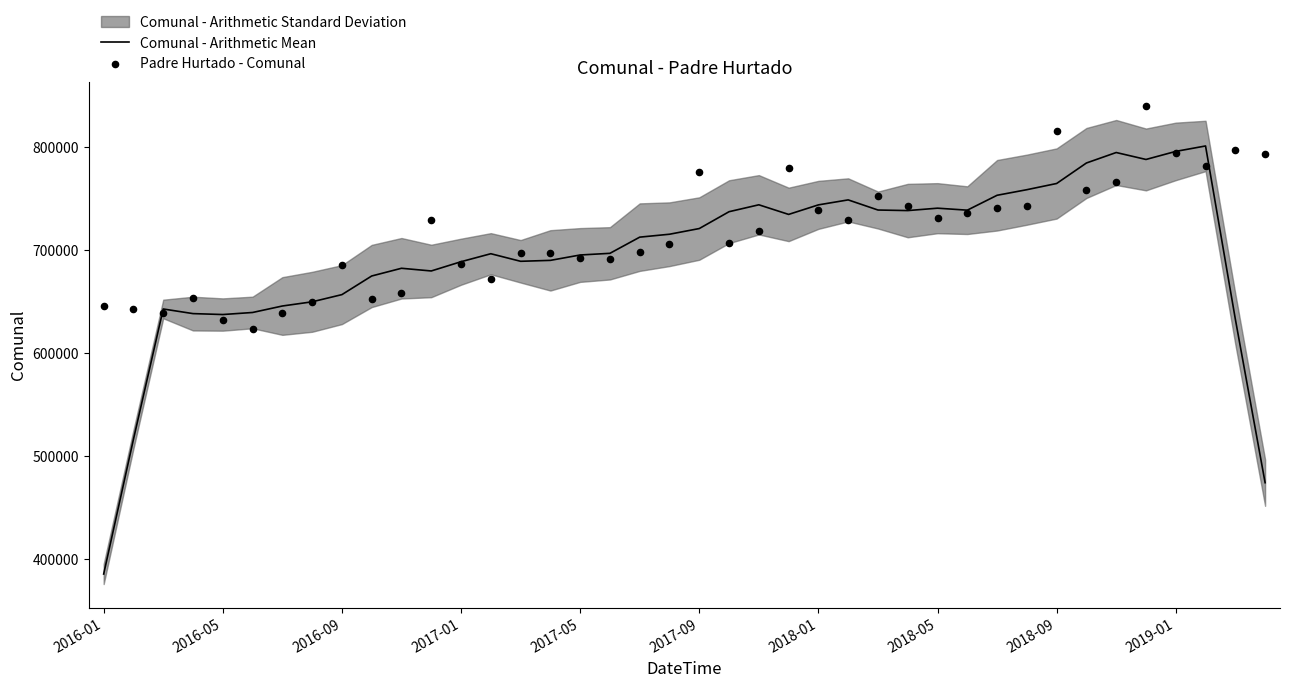

At which label does Comunal - Arithmetic Mean reach its minimum?

2016-01